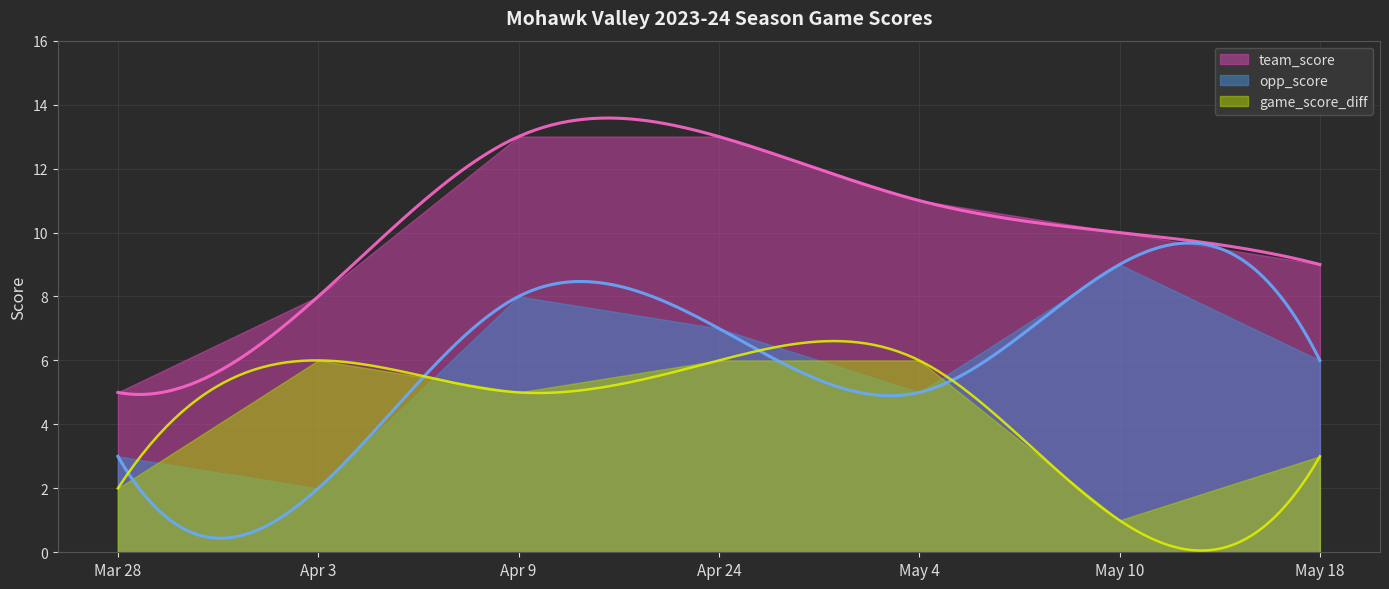

At which category is the sum across all series the highest?

Apr 9